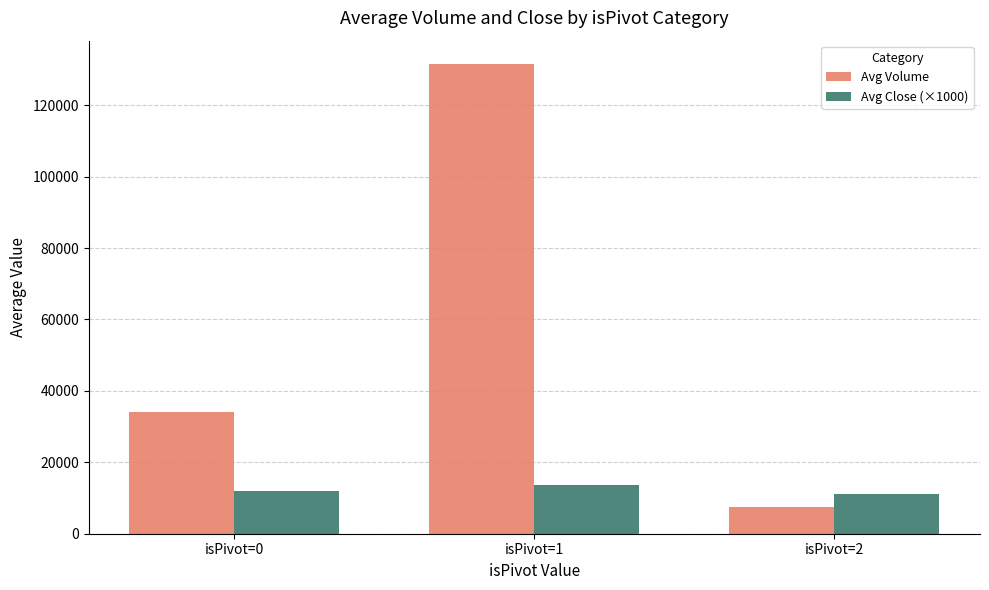

At which category is the sum across all series the highest?

isPivot=1